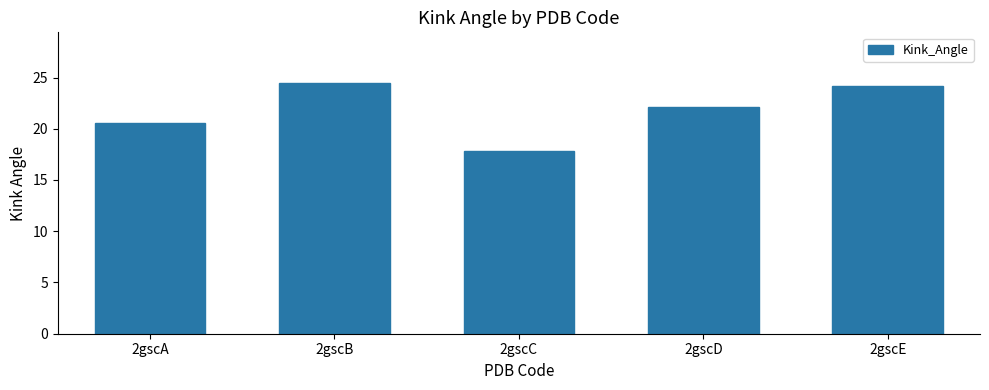

What is the value of the 1st bar from the left?

20.6